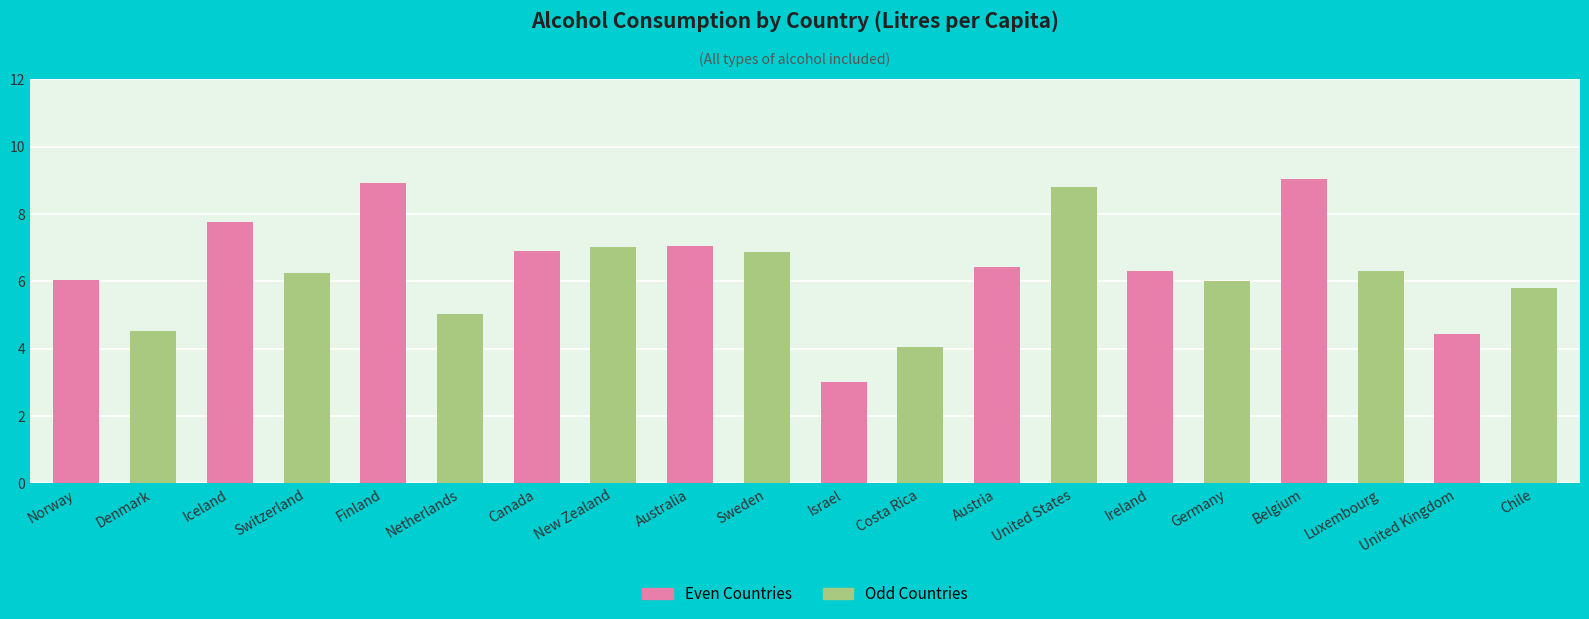

What is the difference between the maximum and minimum values?

6.0